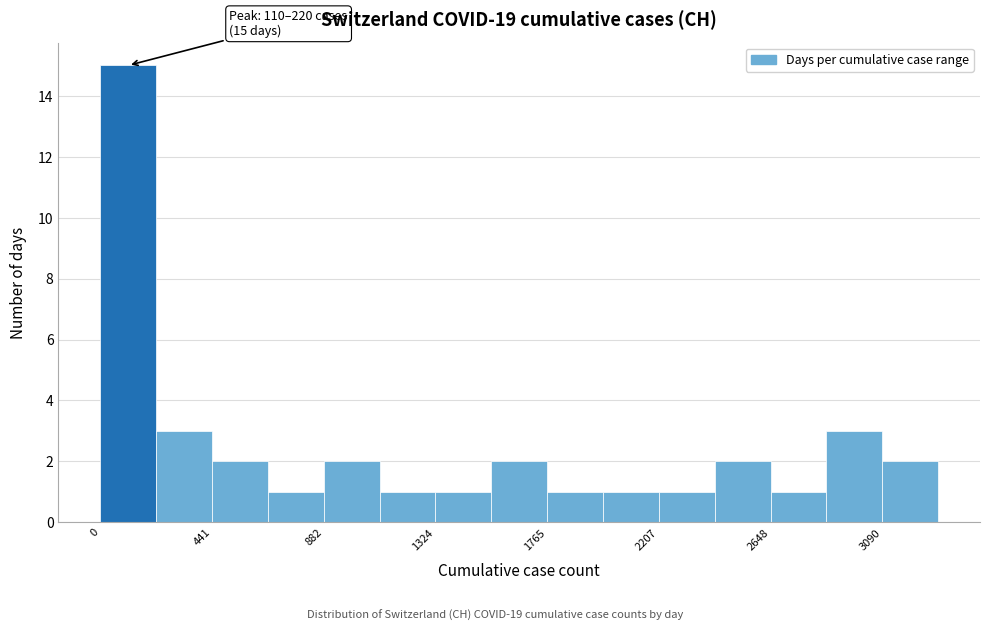

Which range on the x-axis has the tallest bar?

0 to 200